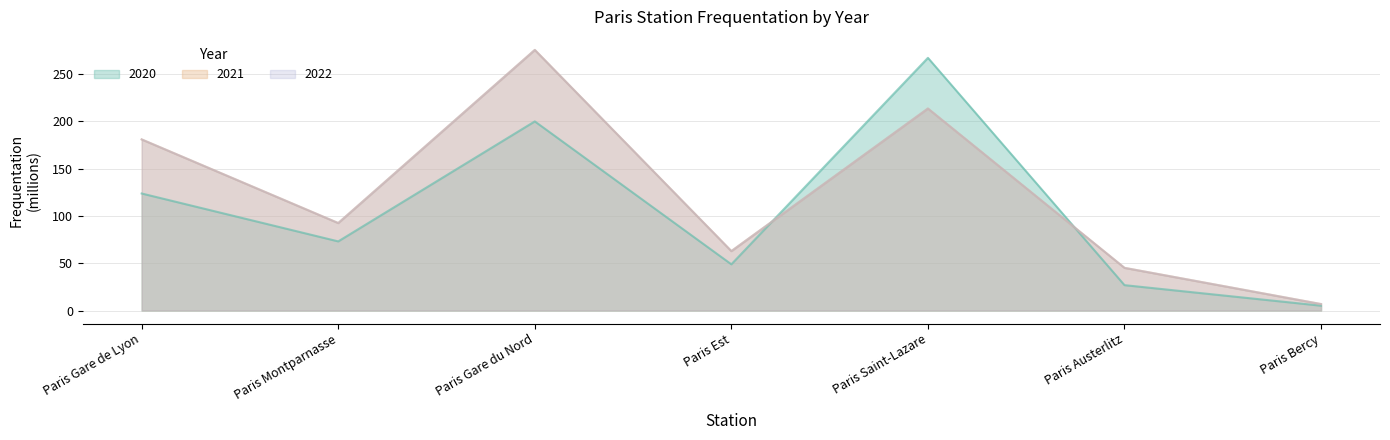

How many distinct data groups are displayed?

3